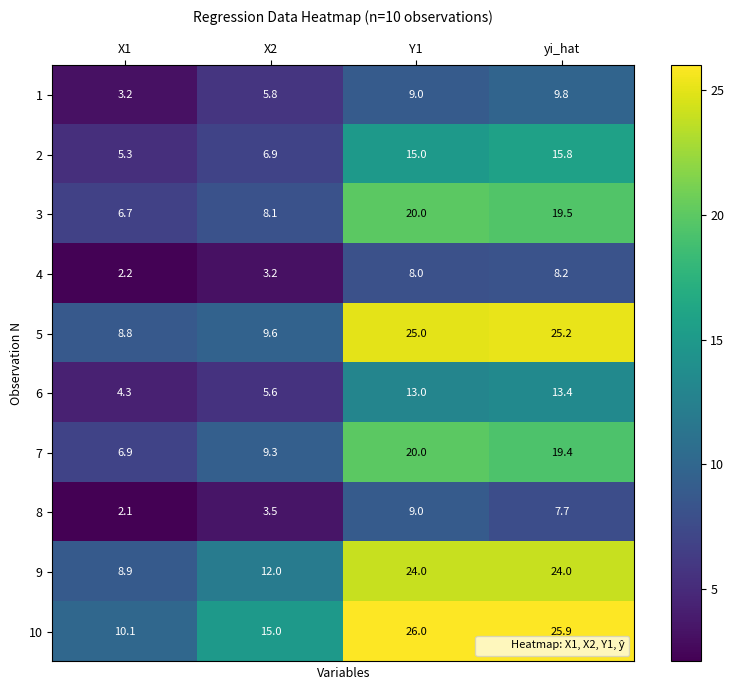

Which category has the highest value in the 10 series?

Y1